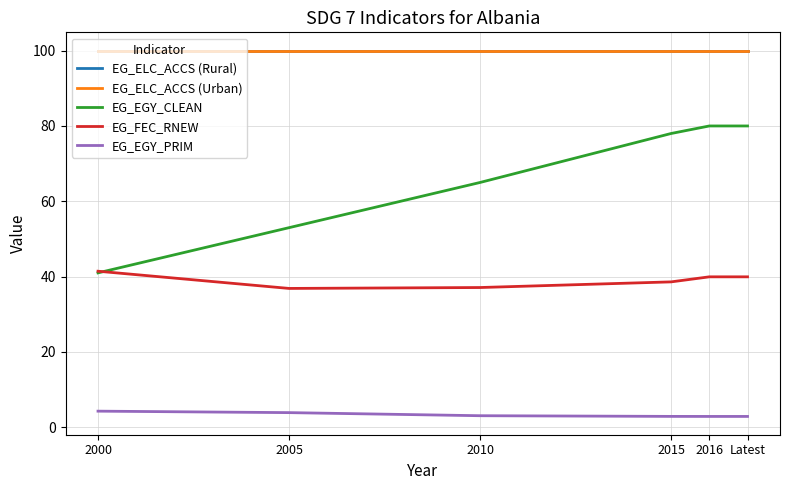

What is the label of the 3rd point from the right?

2015